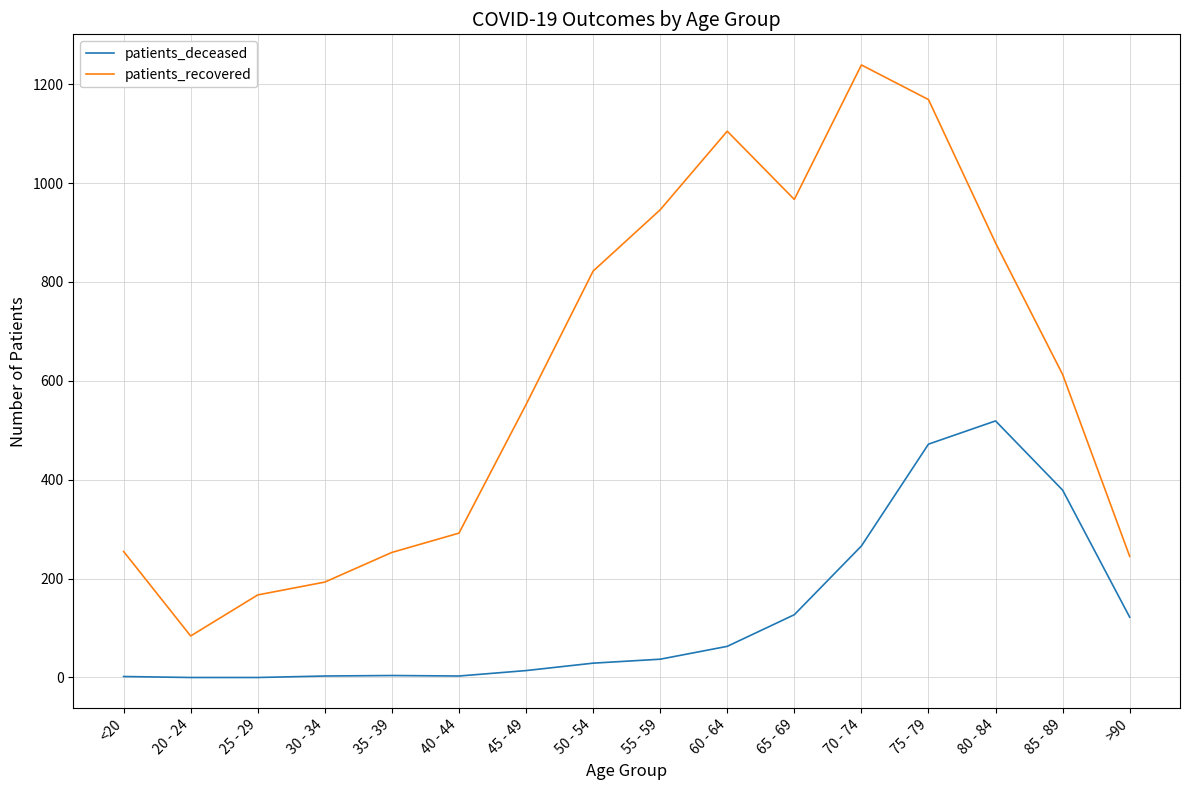

In patients_recovered, how many points are higher than both neighbors (excluding endpoints)?

2